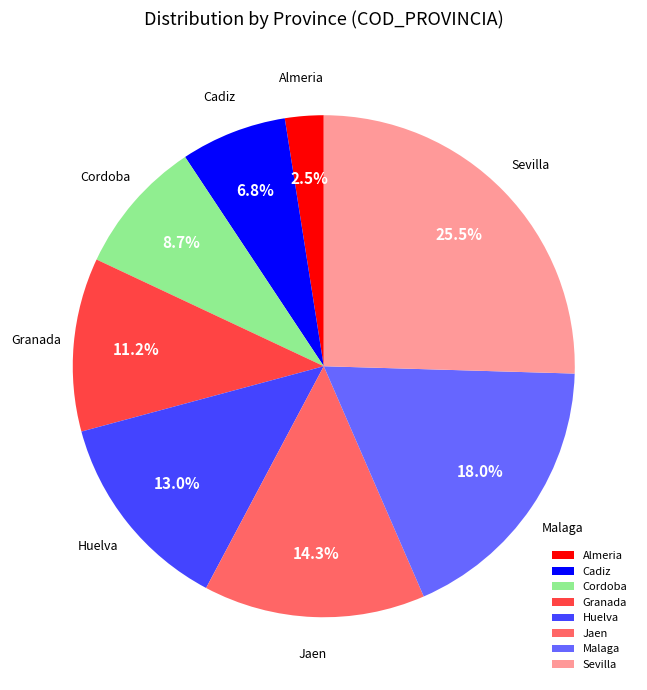

Count the number of slices in the pie.

8